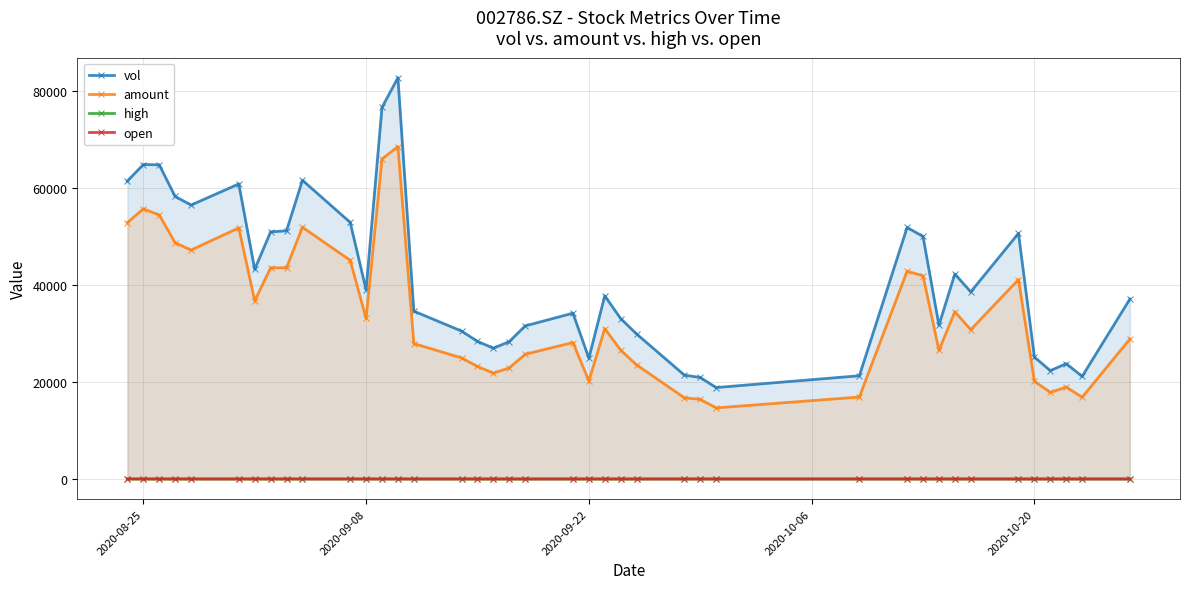

What is the maximum value shown in the chart?

82815.0